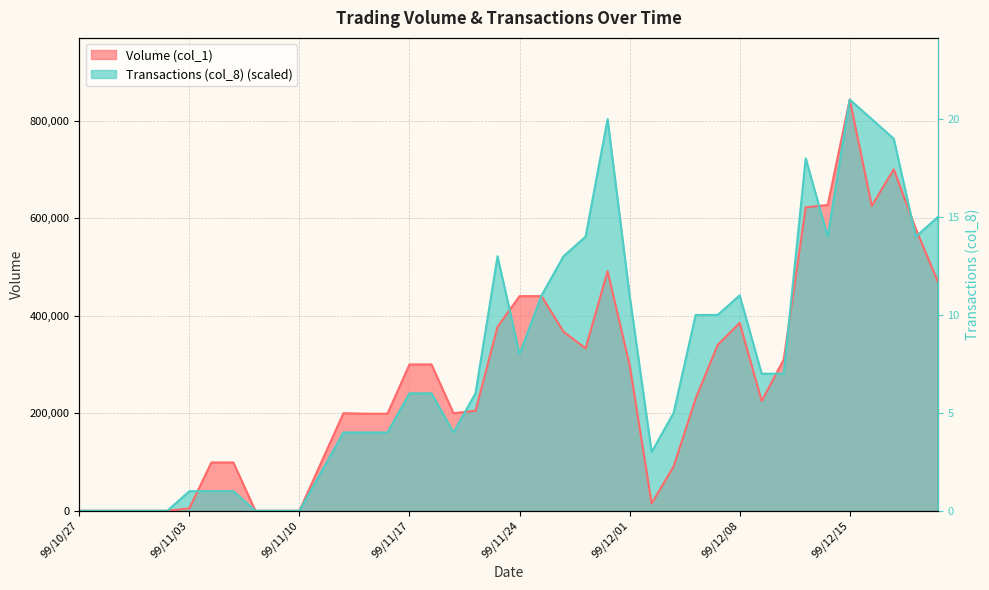

Which category has the lowest value across all series?

99/10/27